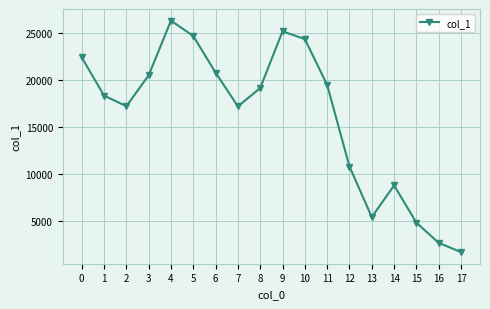

What is the value of the 2nd point from the left?

18326